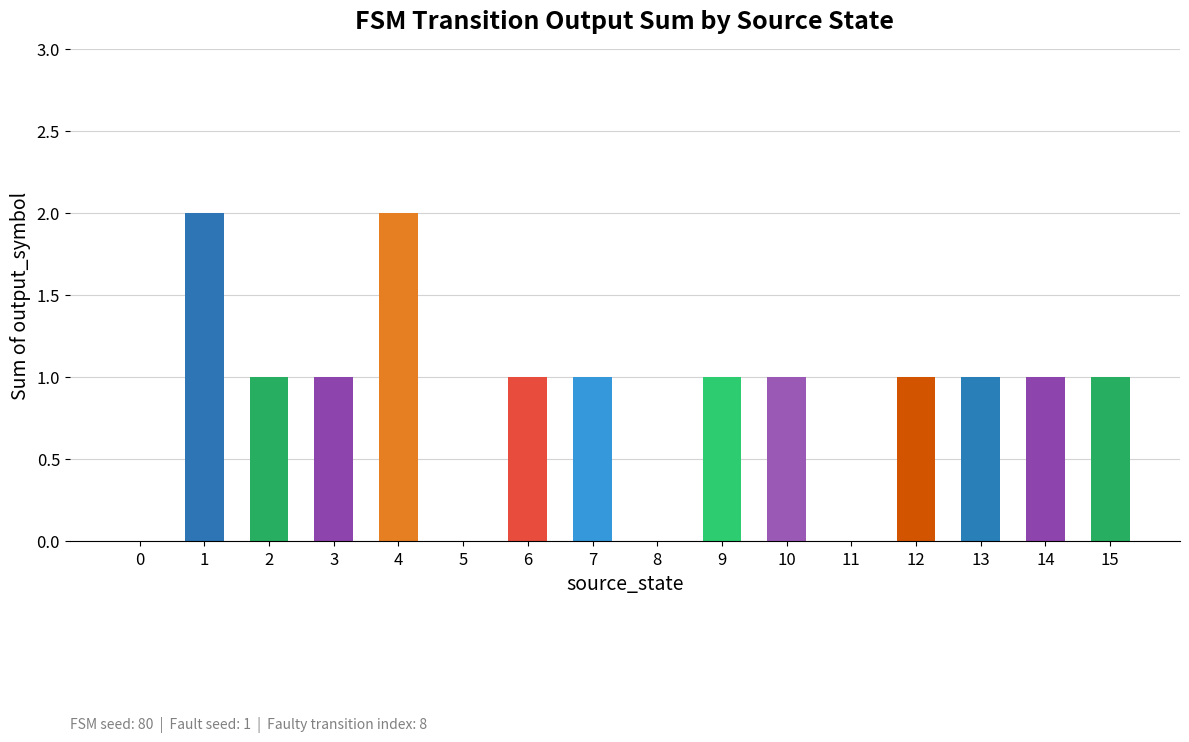

Where does the data first go above 1?

1